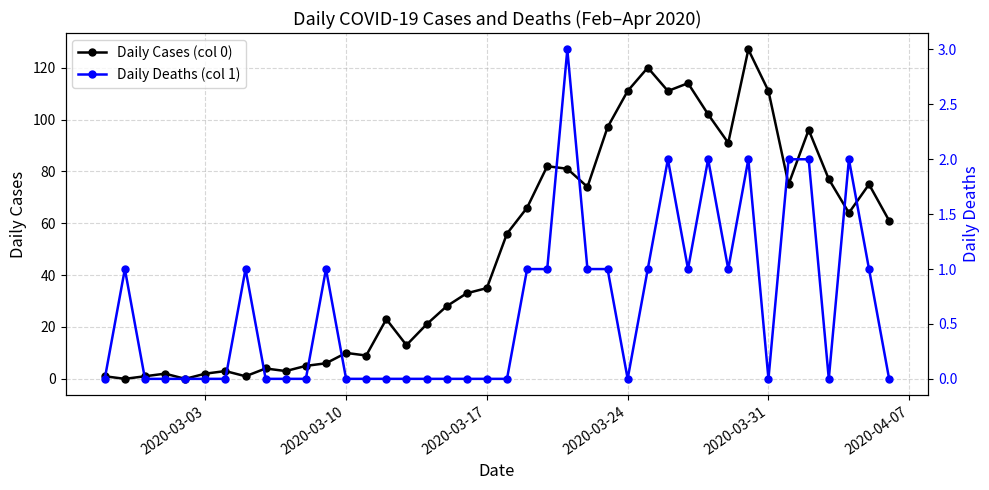

True or false: Daily Cases (col 0) has more than 1 interior local peaks.

True